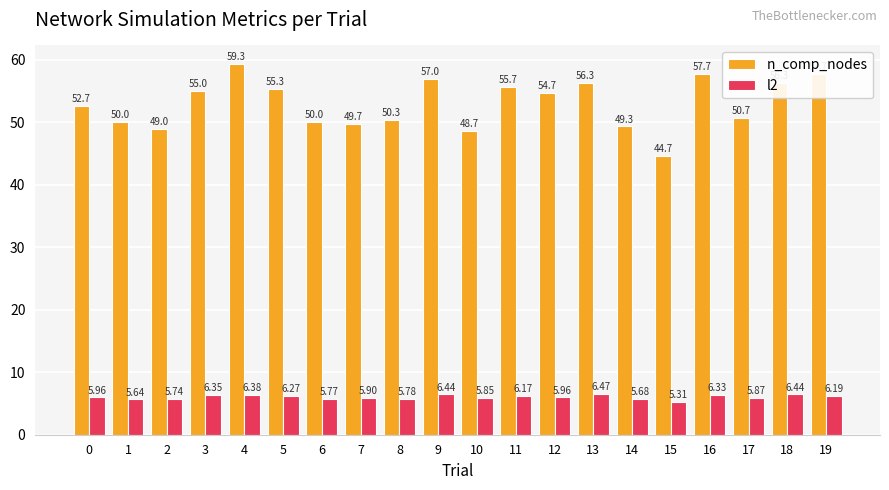

What is the value of the l2 bar at the 12th from the left?

6.2